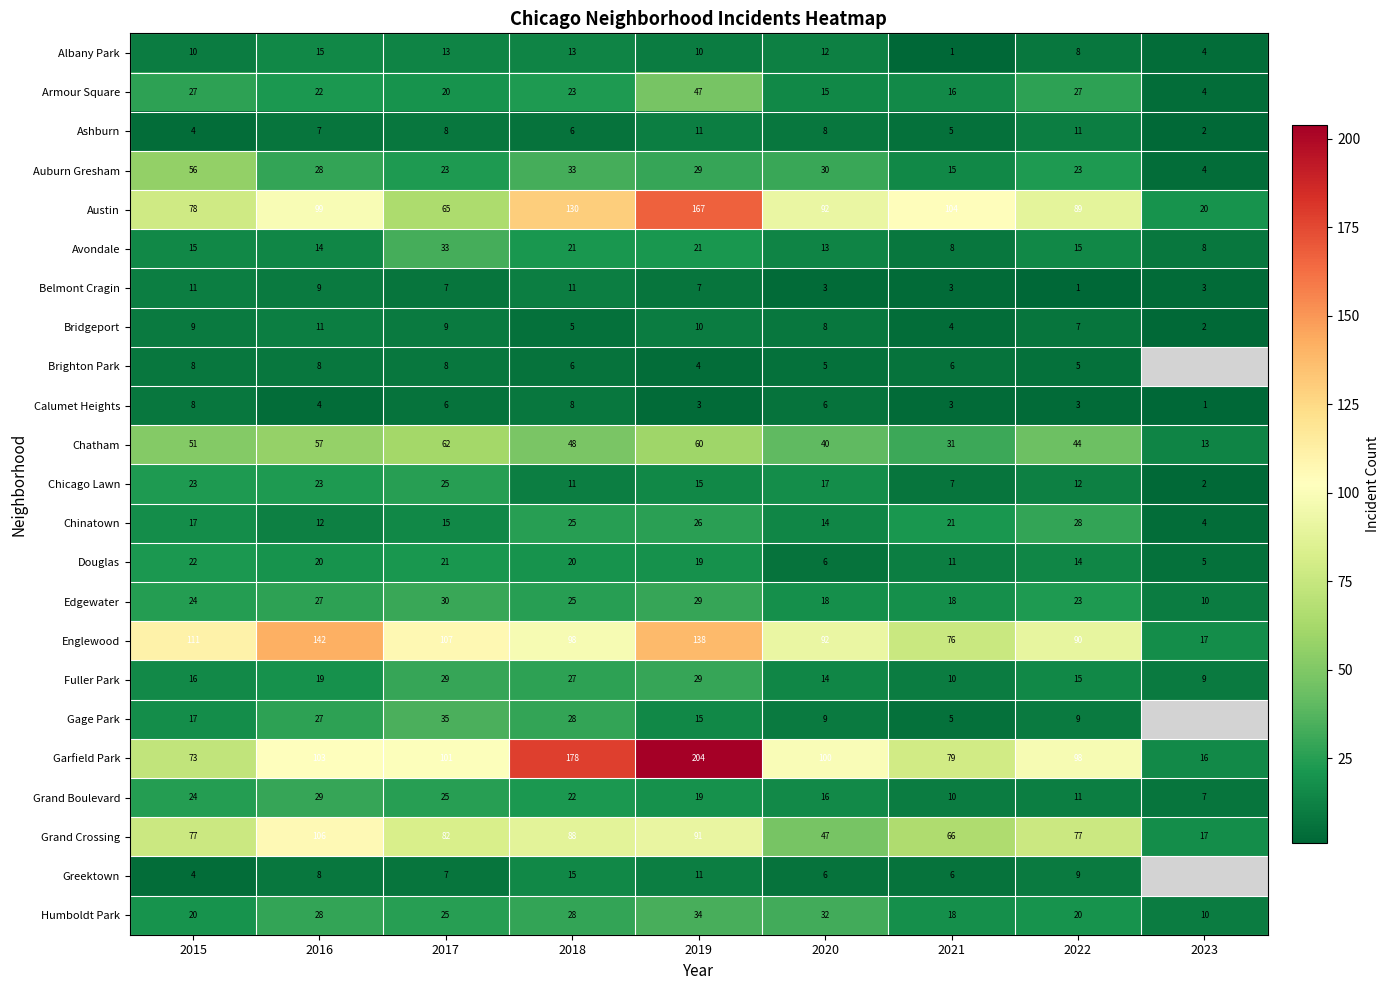

The Armour Square series shows 8.6 at 2021. True or false?

False